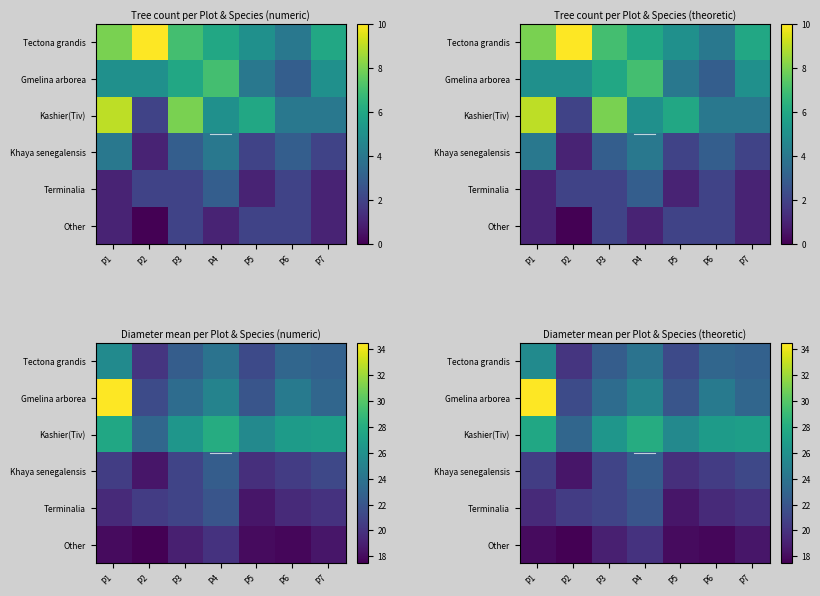

How many categories are shown in the chart?

7